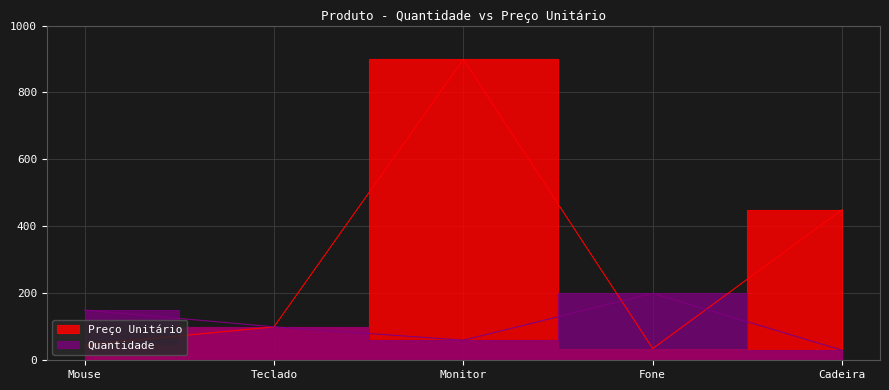

Which has a higher value, Fone or Teclado?

Teclado